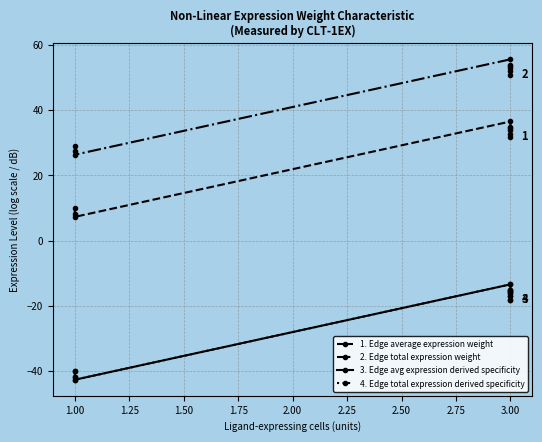

At 3.00, list the series in order from smallest to largest.

4. Edge total expression derived specificity, 3. Edge avg expression derived specificity, 1. Edge average expression weight, 2. Edge total expression weight